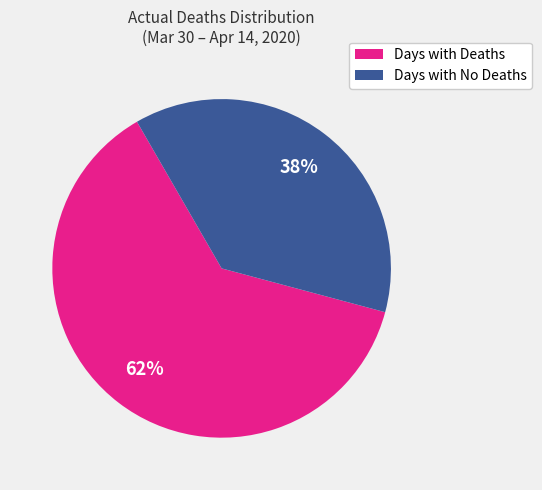

Do Days with No Deaths and Days with Deaths together represent more than half of the pie?

Yes